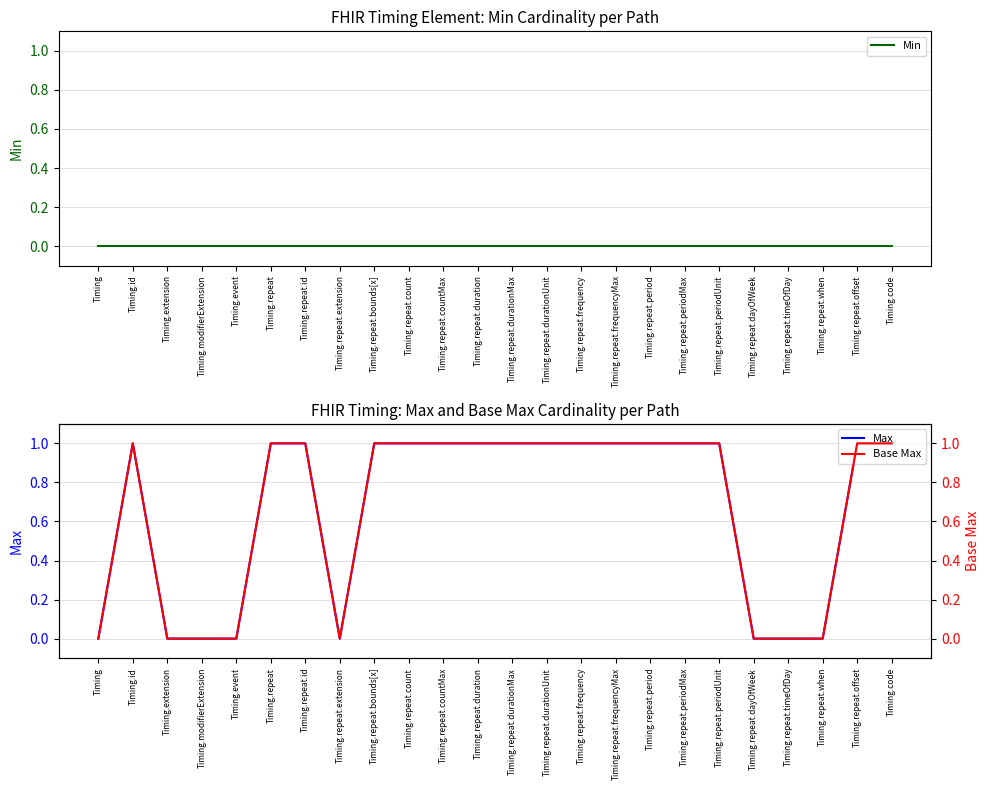

What is the greatest value displayed?

1